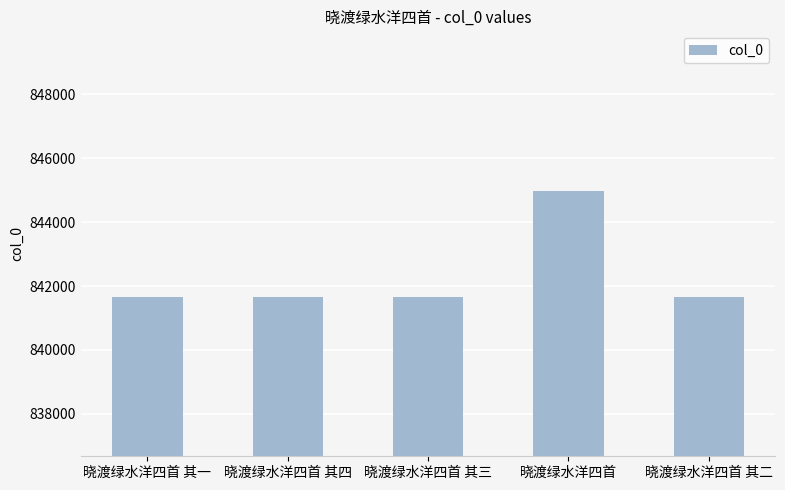

How many series are shown in this chart?

1